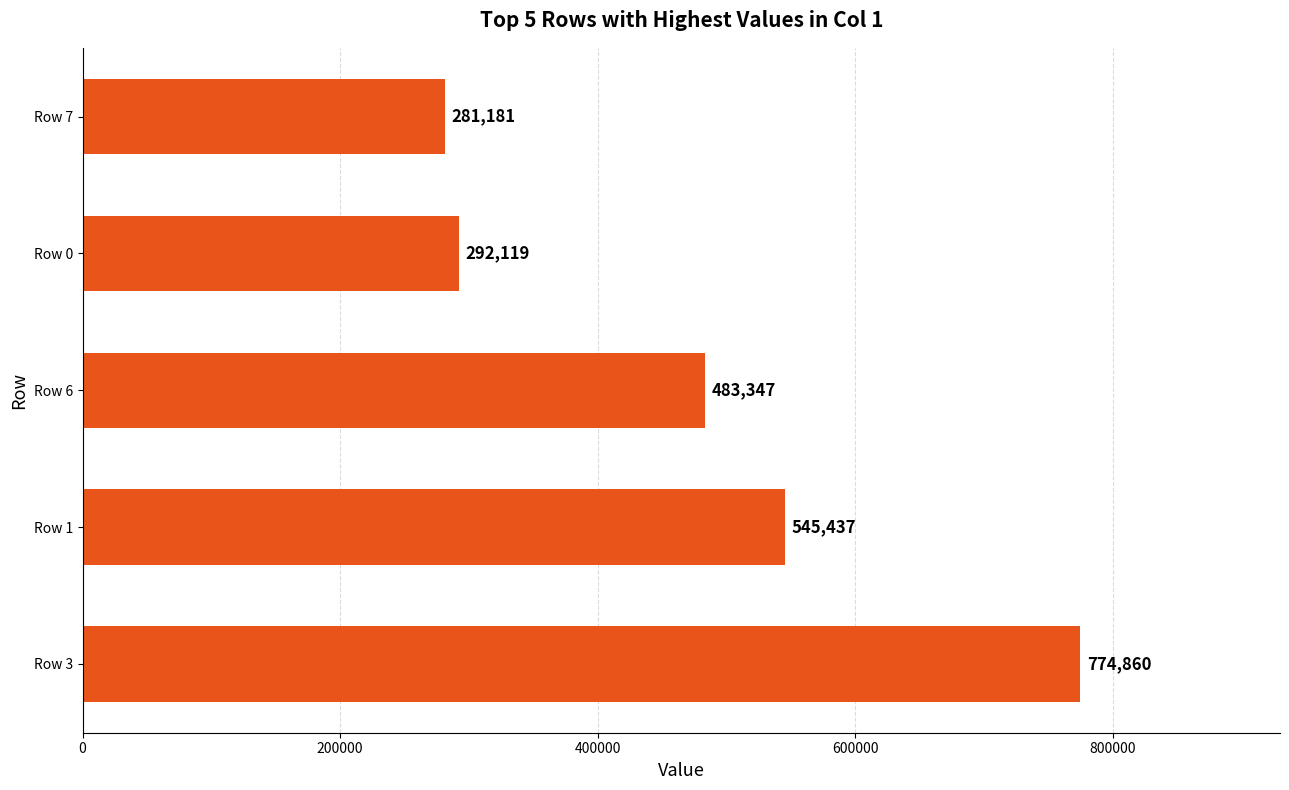

Rank the categories by value from highest to lowest.

Row 3, Row 1, Row 6, Row 0, Row 7